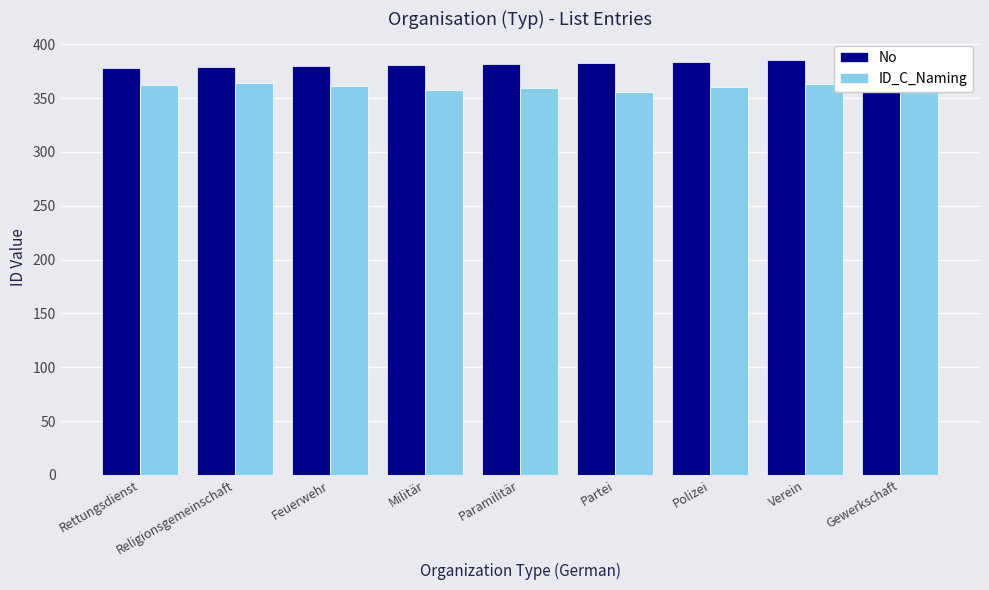

What is the value of the No bar at the 3rd from the left?

380